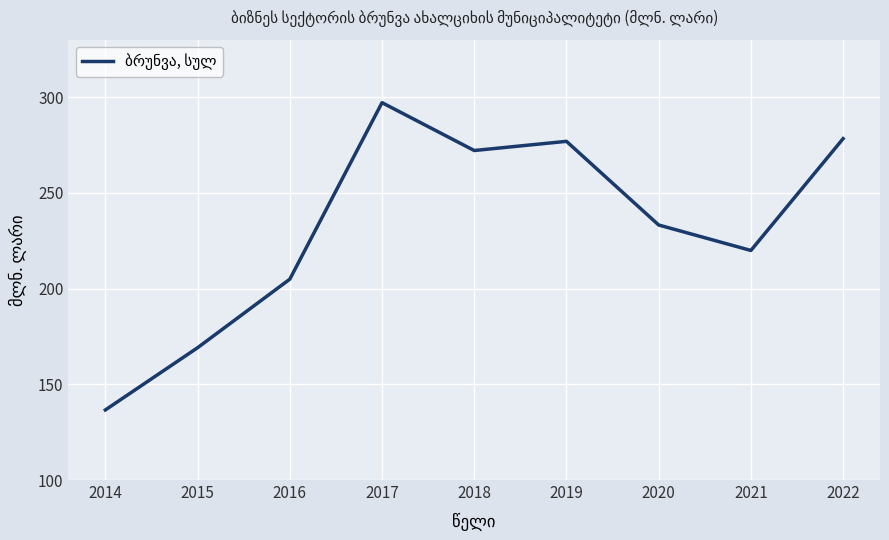

What is the smallest value displayed?

136.6